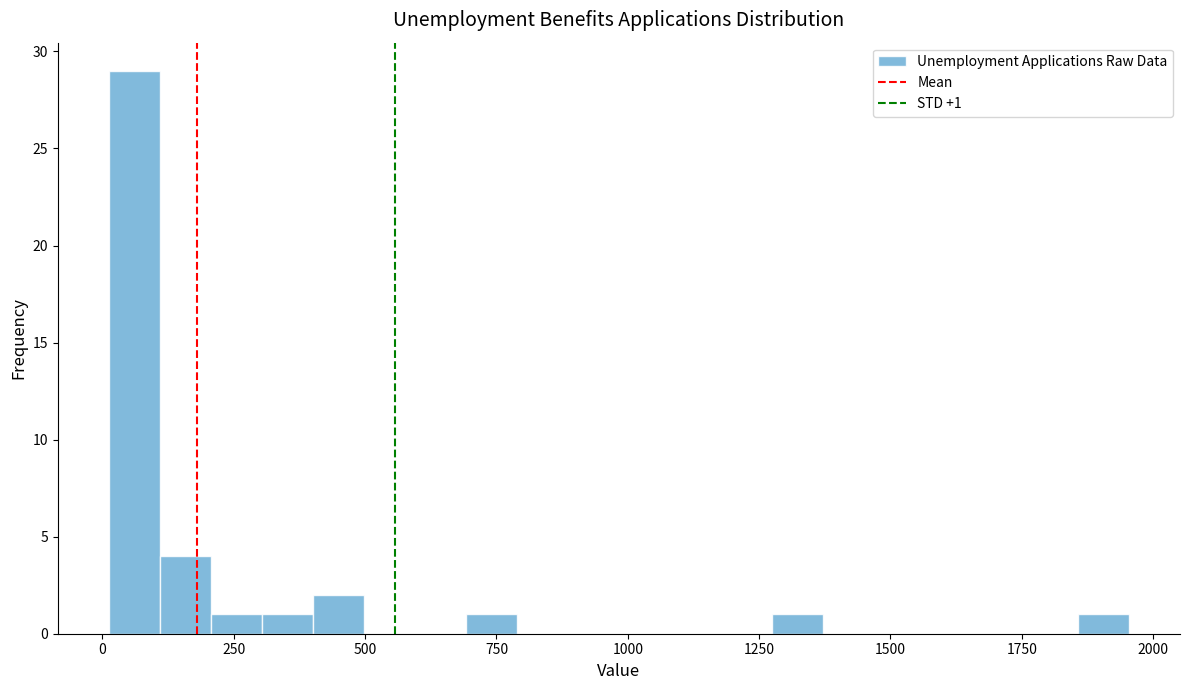

Read against the x-axis, roughly where is the centre of the tallest bar?

50